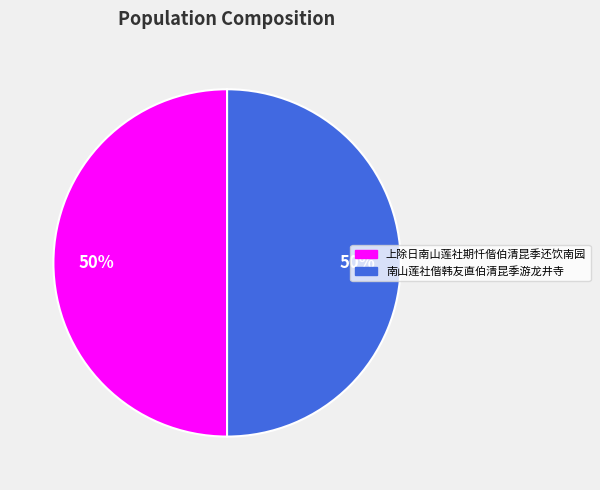

To the nearest percent, what portion does 上除日南山莲社期忏偕伯清昆季还饮南园 represent?

50%